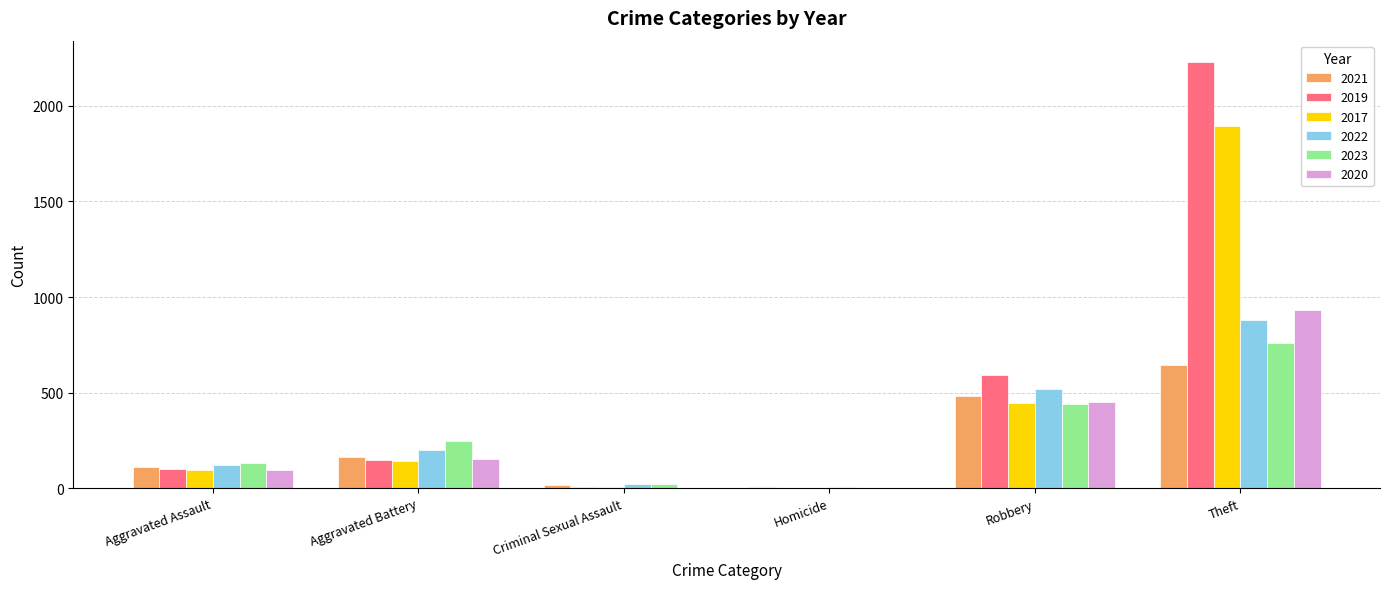

What is the total value across all series at Theft?

7340